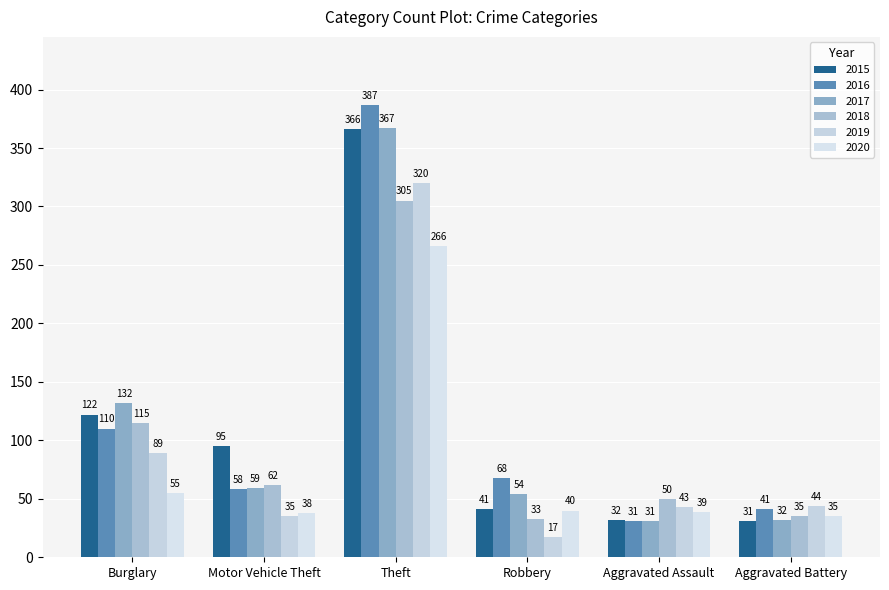

Reading left to right, extract all data points from this chart.

2015: Burglary=122	Motor Vehicle Theft=95	Theft=366	Robbery=41	Aggravated Assault=32	Aggravated Battery=31
2016: Burglary=110	Motor Vehicle Theft=58	Theft=387	Robbery=68	Aggravated Assault=31	Aggravated Battery=41
2017: Burglary=132	Motor Vehicle Theft=59	Theft=367	Robbery=54	Aggravated Assault=31	Aggravated Battery=32
2018: Burglary=115	Motor Vehicle Theft=62	Theft=305	Robbery=33	Aggravated Assault=50	Aggravated Battery=35
2019: Burglary=89	Motor Vehicle Theft=35	Theft=320	Robbery=17	Aggravated Assault=43	Aggravated Battery=44
2020: Burglary=55	Motor Vehicle Theft=38	Theft=266	Robbery=40	Aggravated Assault=39	Aggravated Battery=35